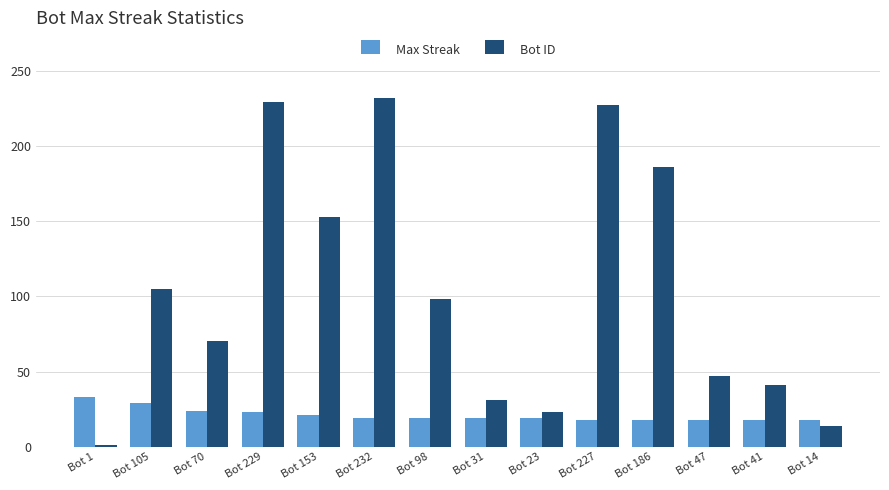

What is the approximate value of Max Streak at Bot 31?

19